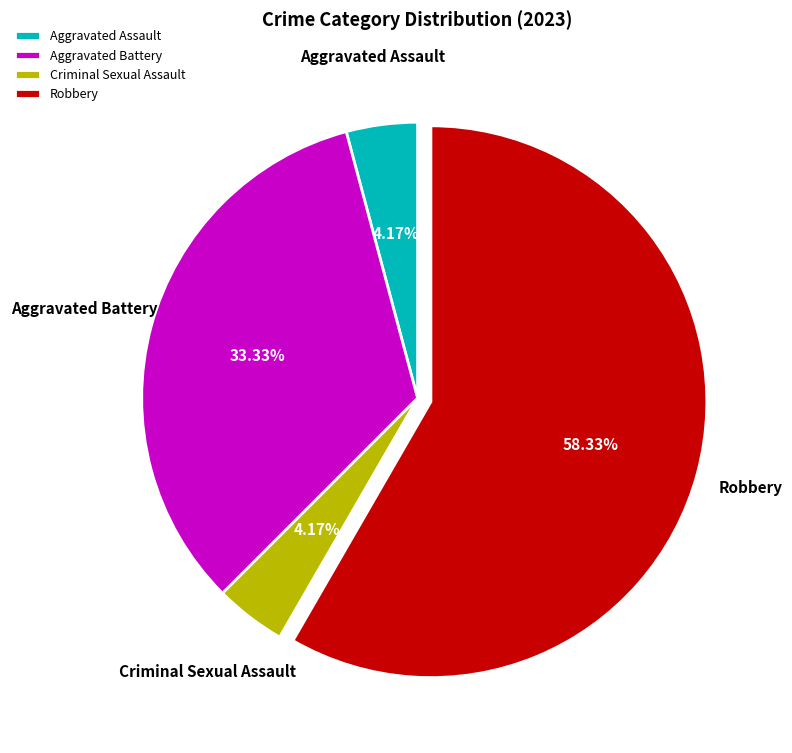

Is it true that Aggravated Assault is 4% of the pie?

True